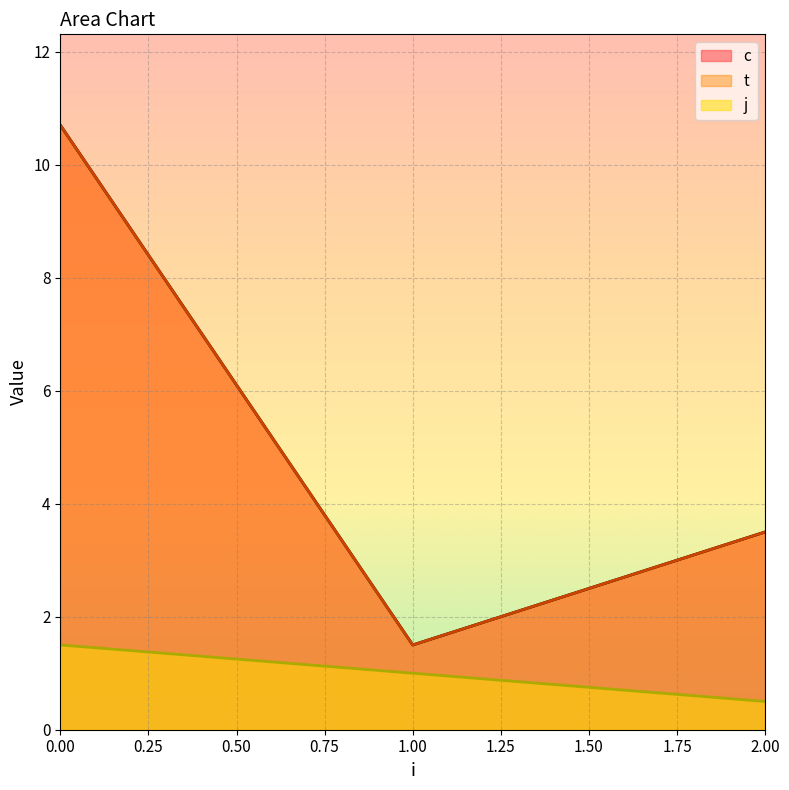

What is the difference between the c values at 0 and 1?

10.2